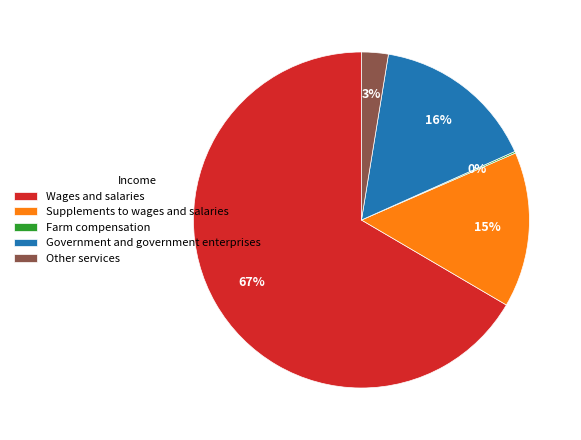

What is the largest slice in the pie chart?

Wages and salaries